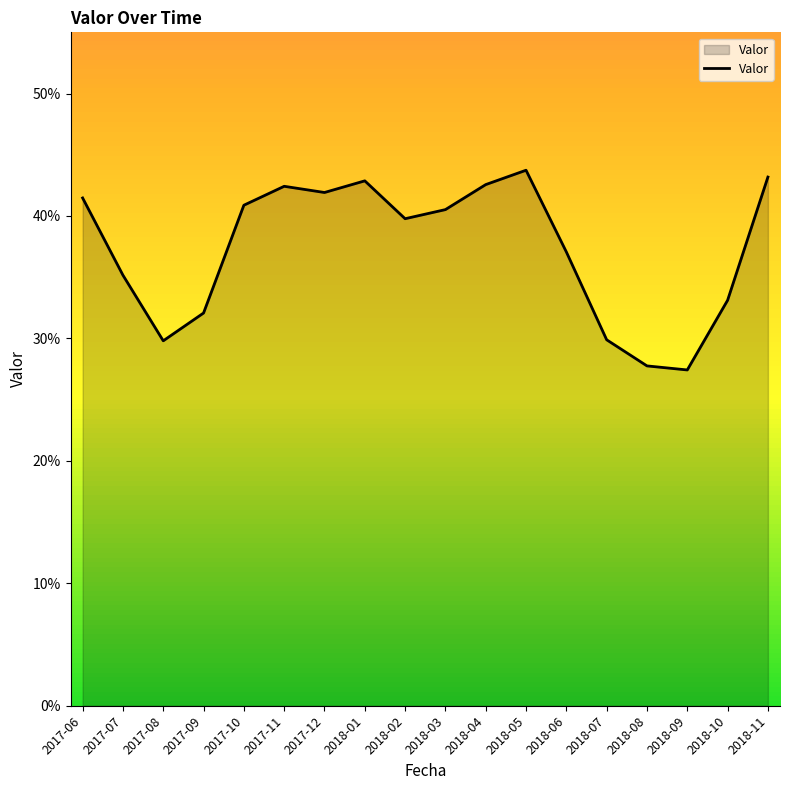

At which category does the chart reach its peak across all series?

2018-05